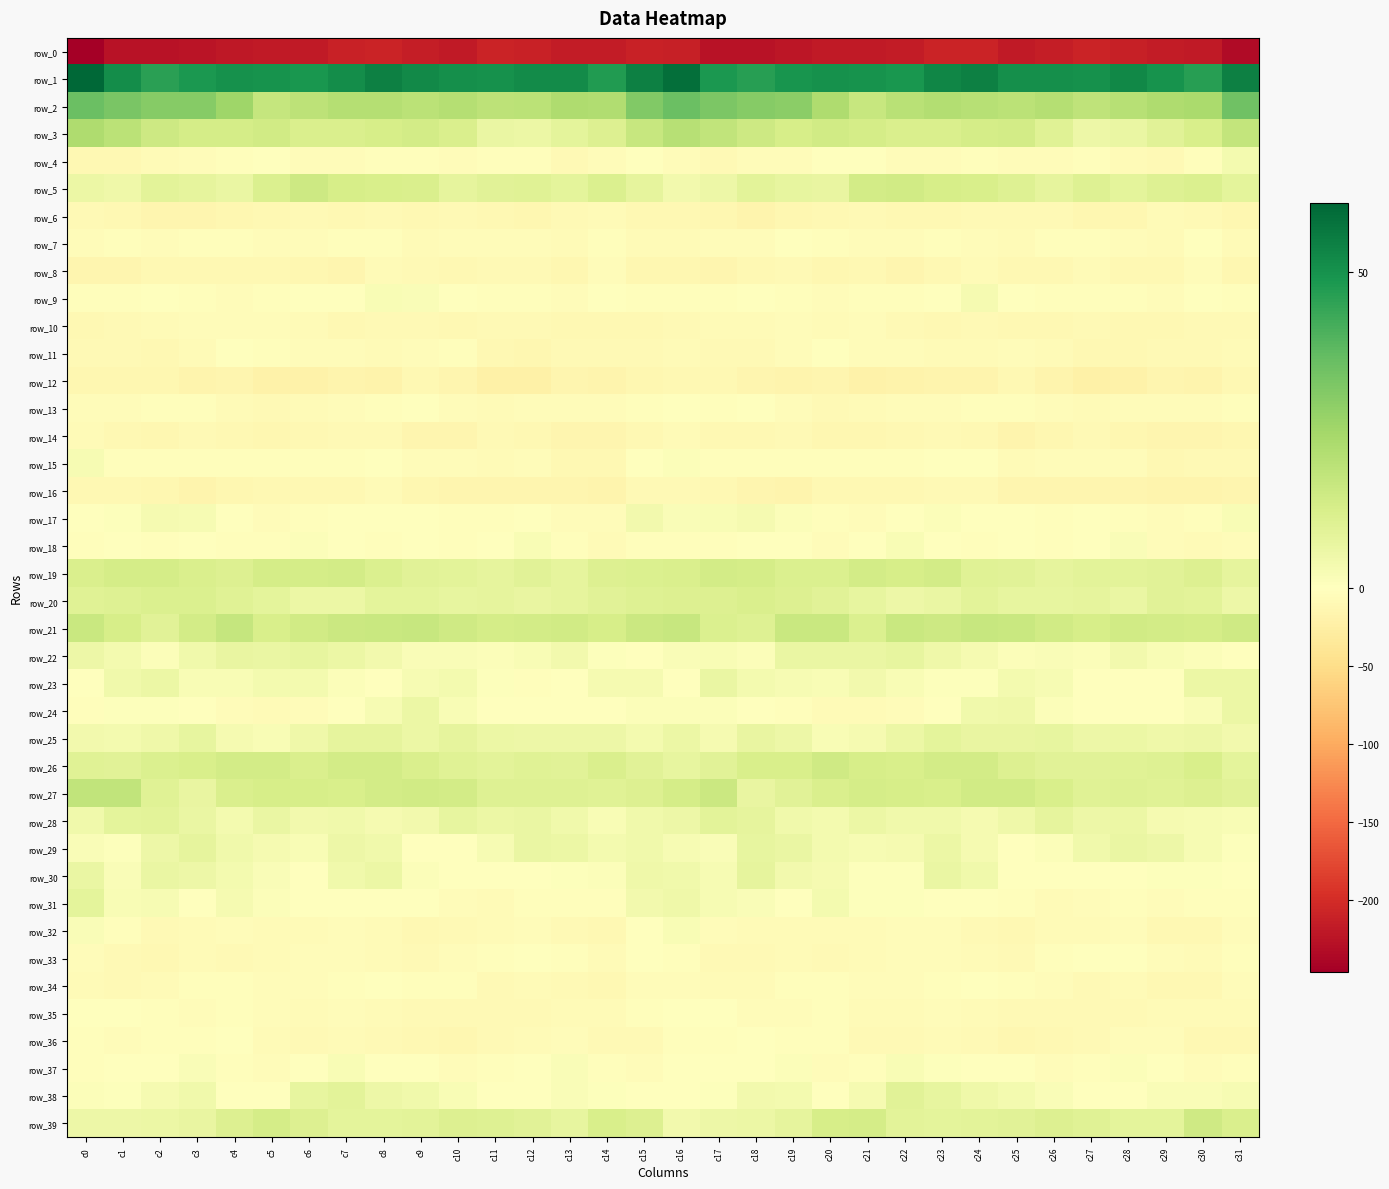

What is the sum of all row_14 values?

-359.4